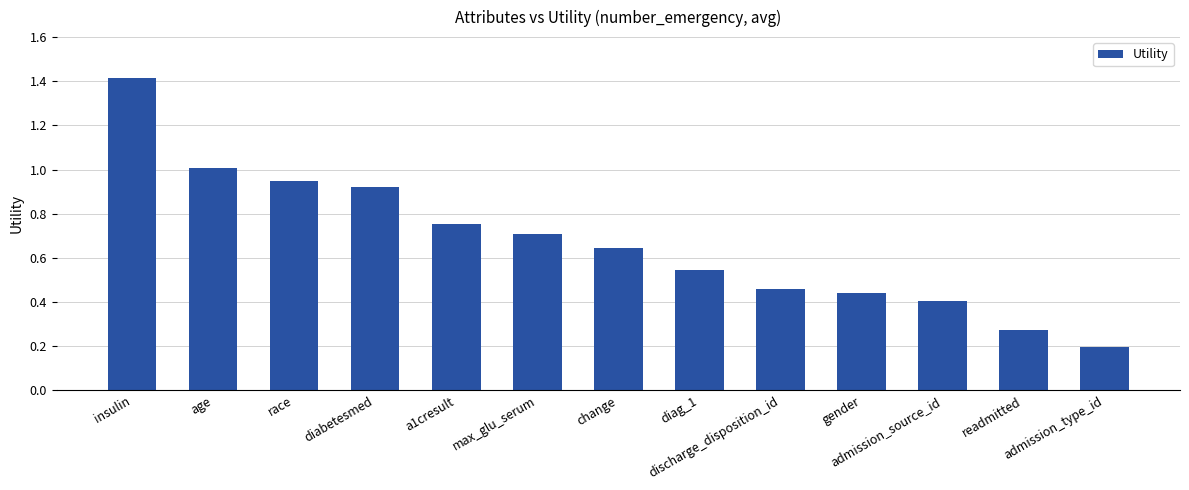

The chart shows a value of 0.3 at diag_1. True or false?

False